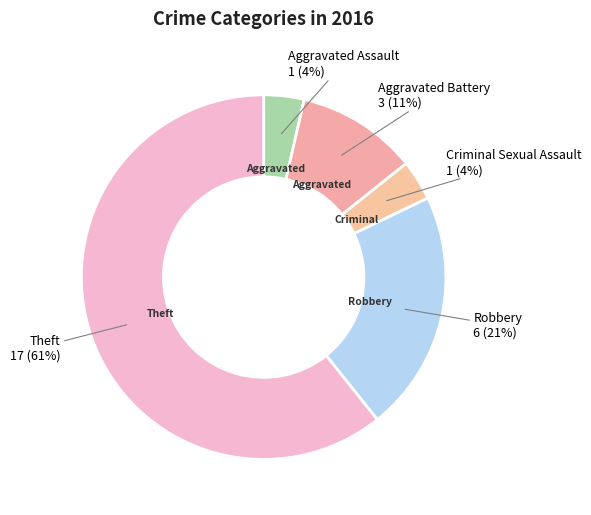

To the nearest percent, what portion does Criminal Sexual Assault represent?

4%